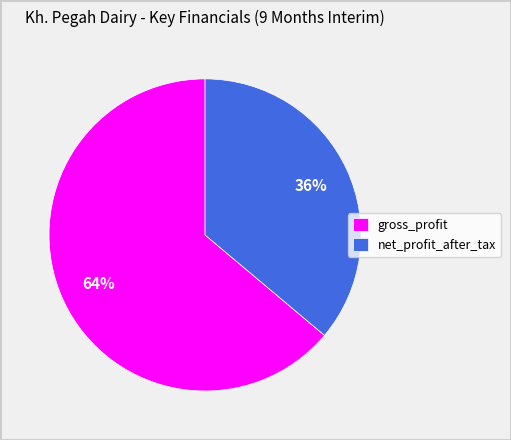

Between gross_profit and net_profit_after_tax, which is larger?

gross_profit